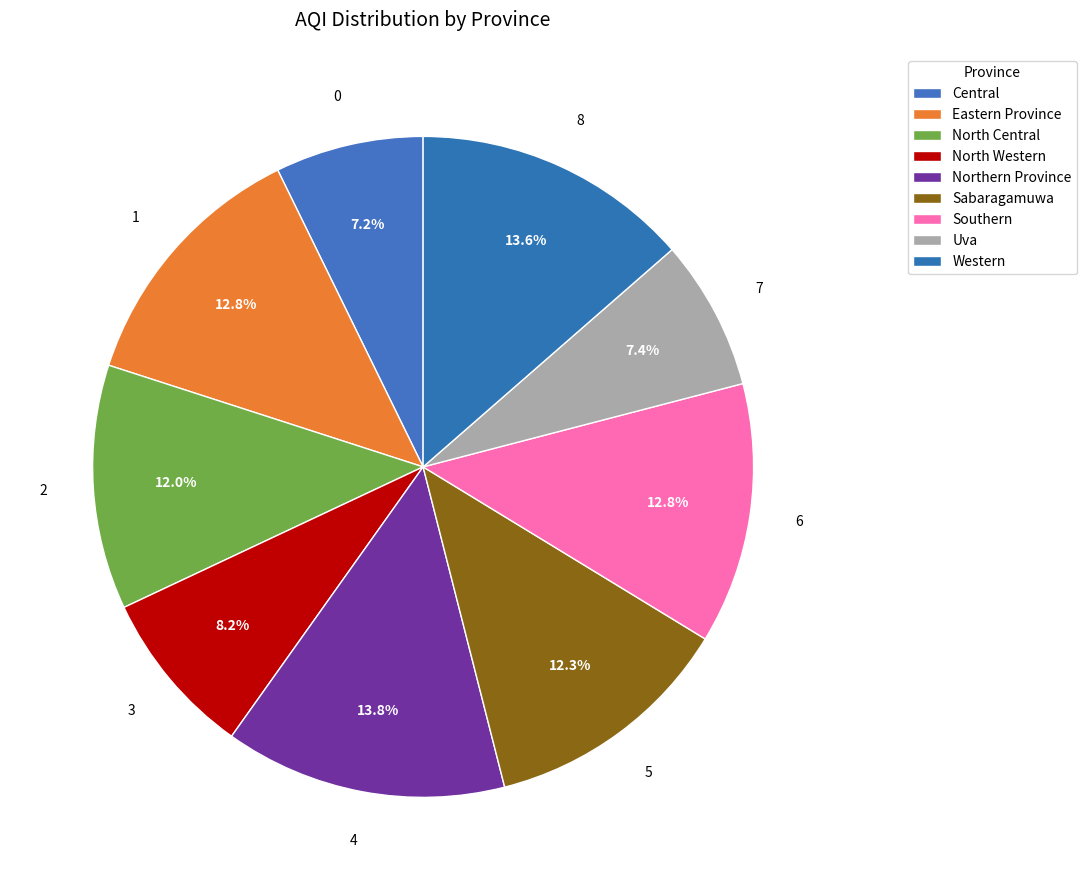

Which has a higher value, Eastern Province or Northern Province?

Northern Province